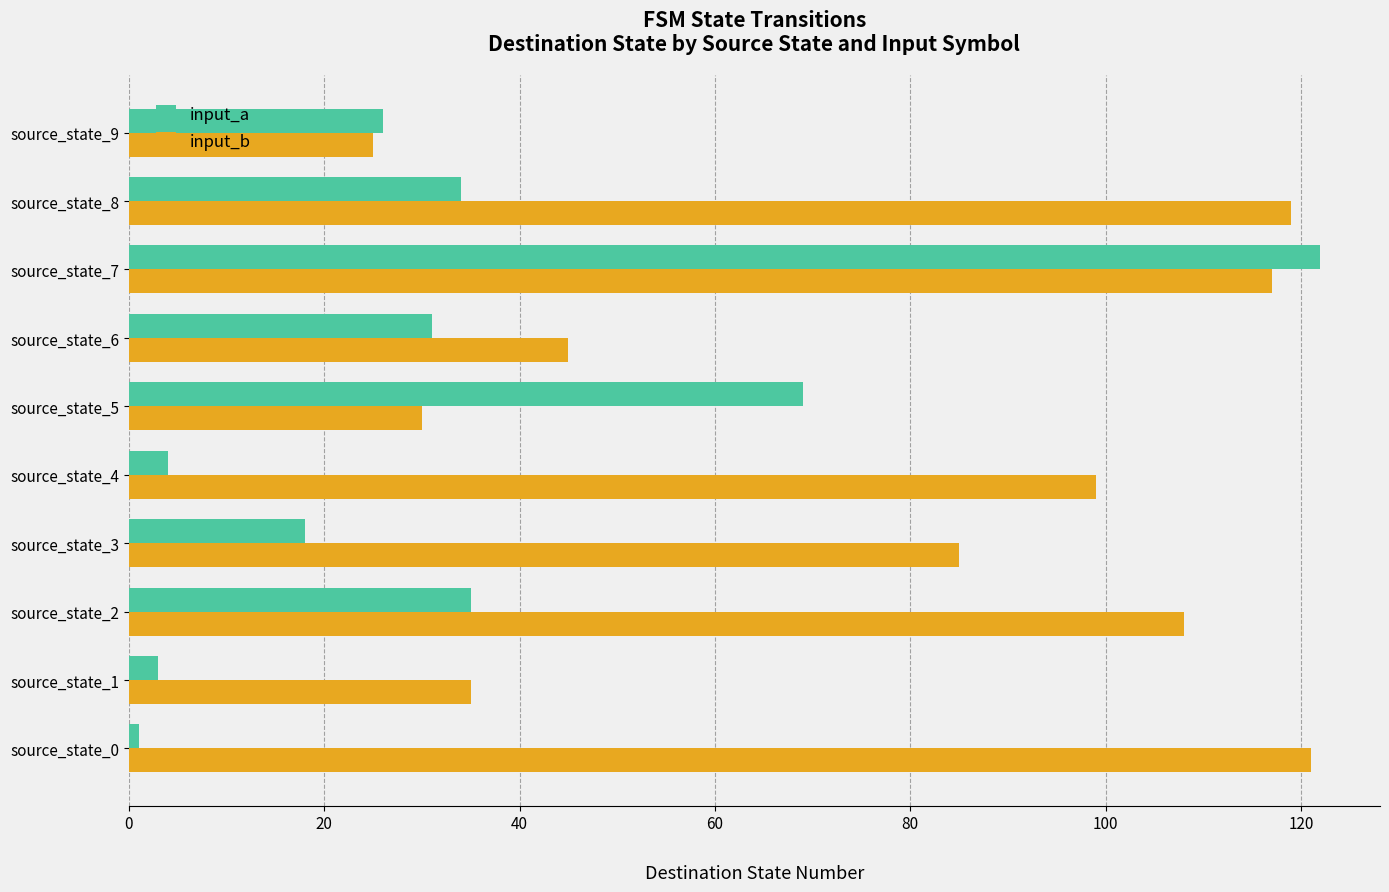

List the series in order of their overall mean, lowest first.

input_a, input_b